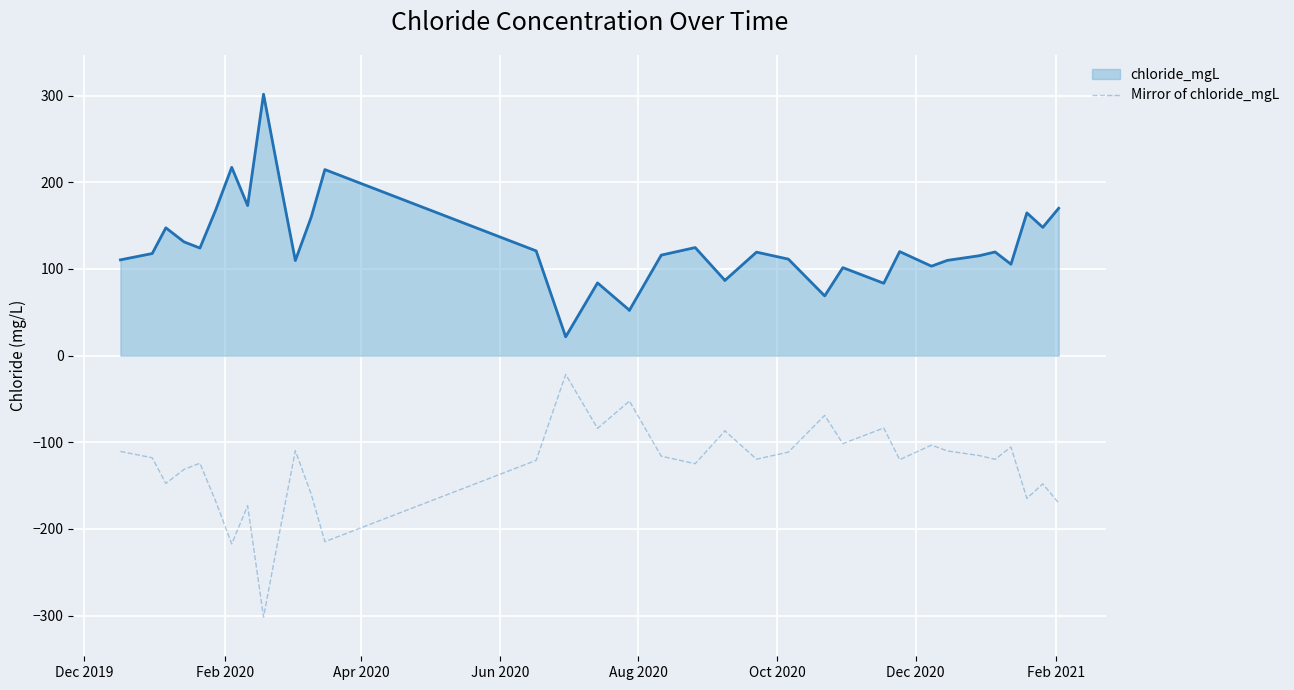

What is the smallest value displayed?

-301.6